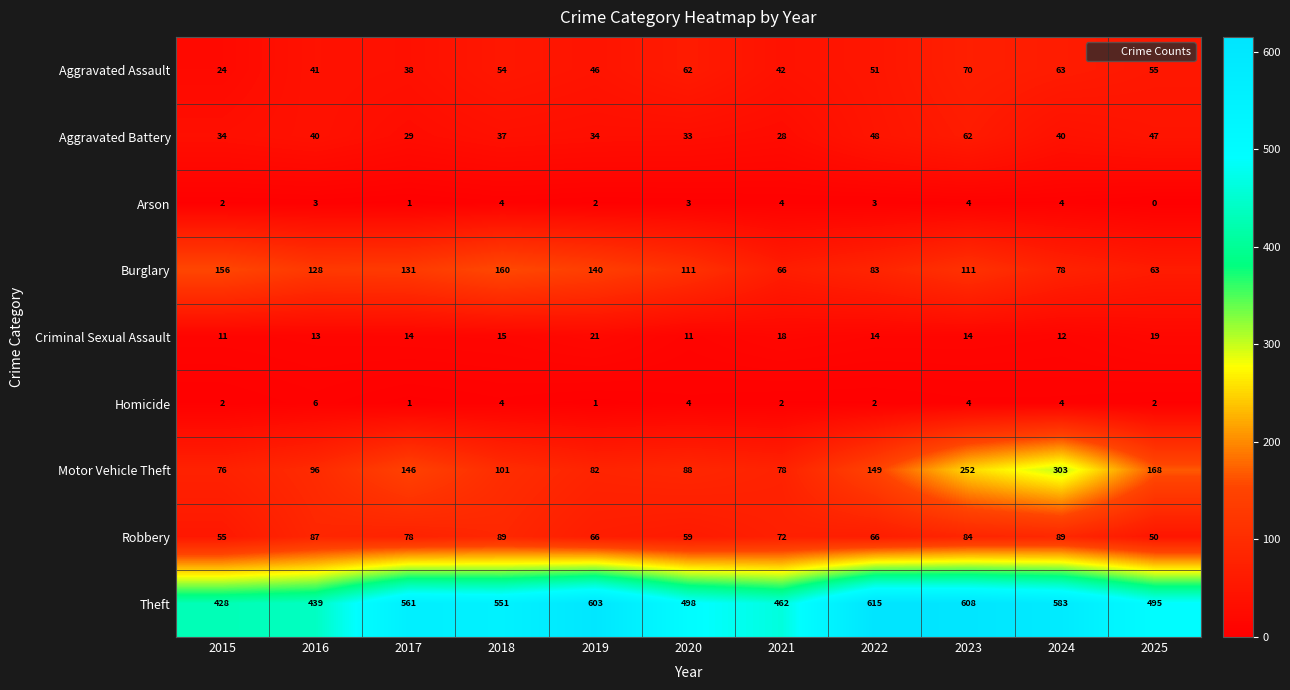

What is the difference between the second highest and second lowest values in the Theft series?

169